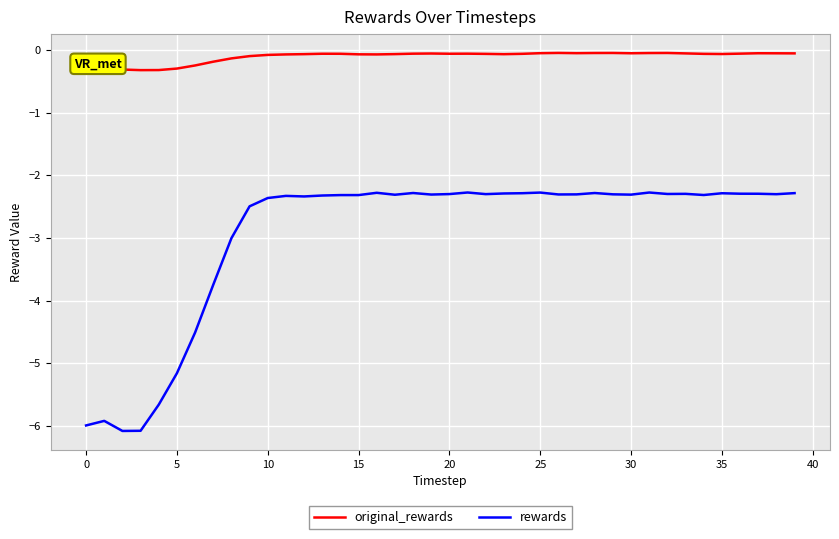

What are all the series names shown in the legend?

original_rewards, rewards